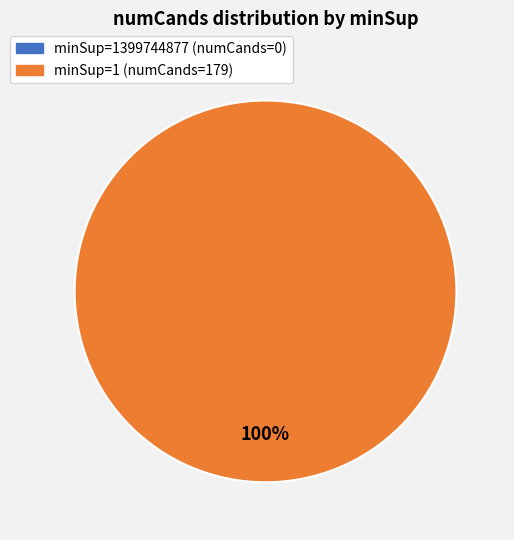

Is there any slice that represents more than half of the pie?

Yes